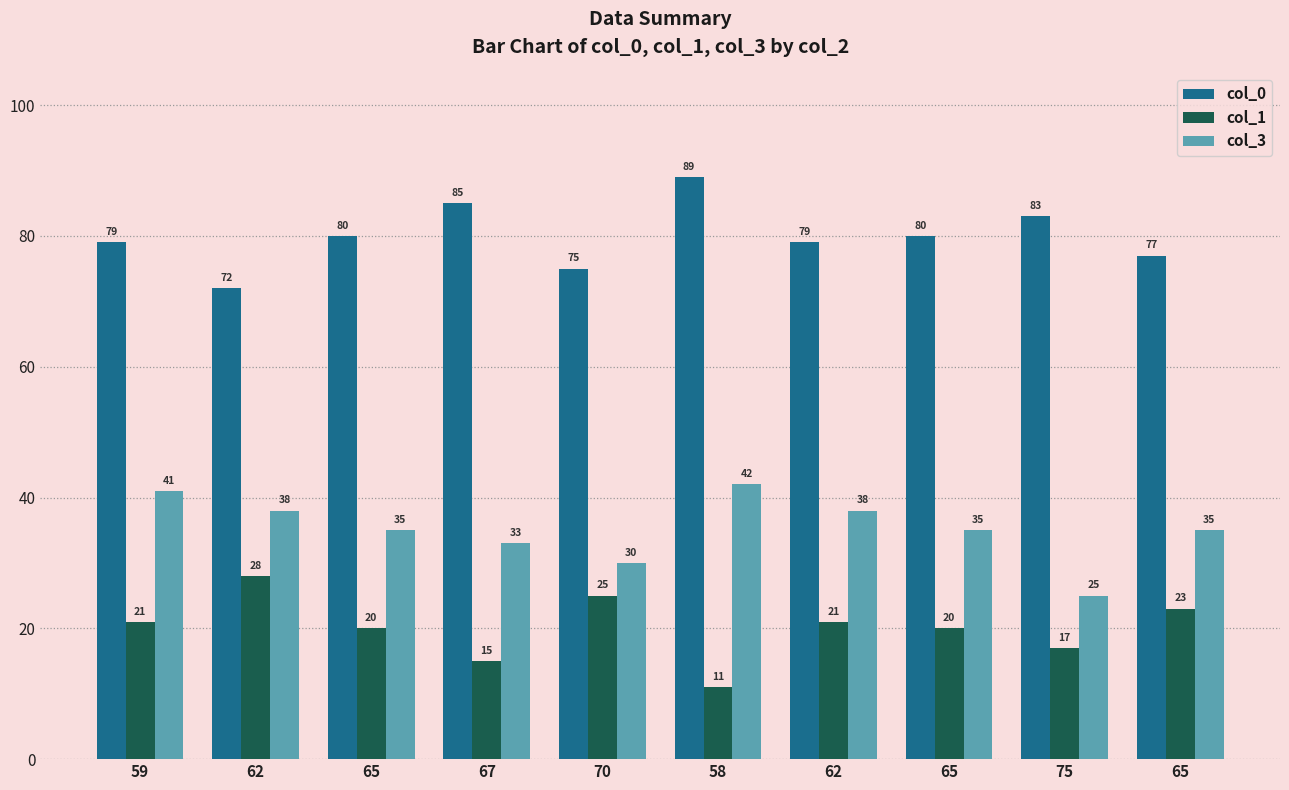

How many series are shown in this chart?

3